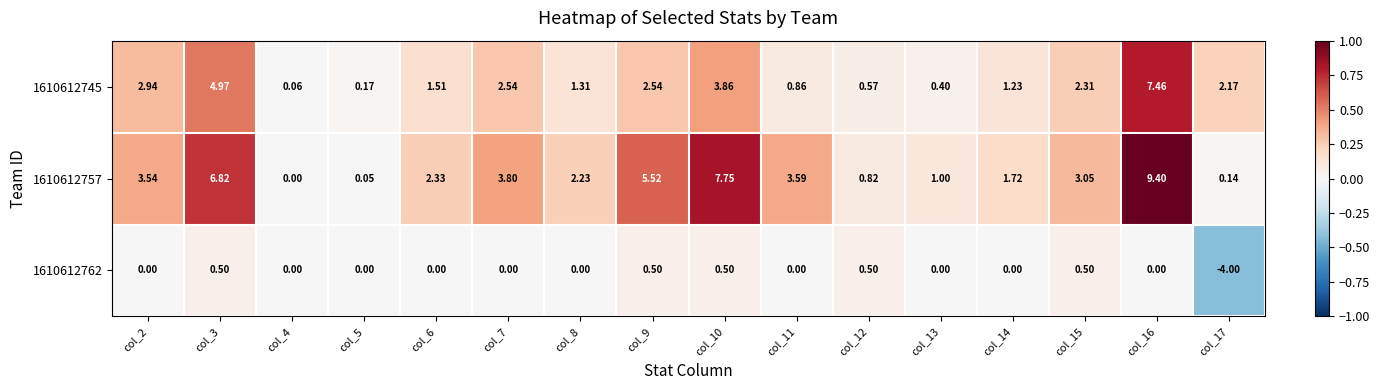

What is the total value across all series at col_10?

12.1